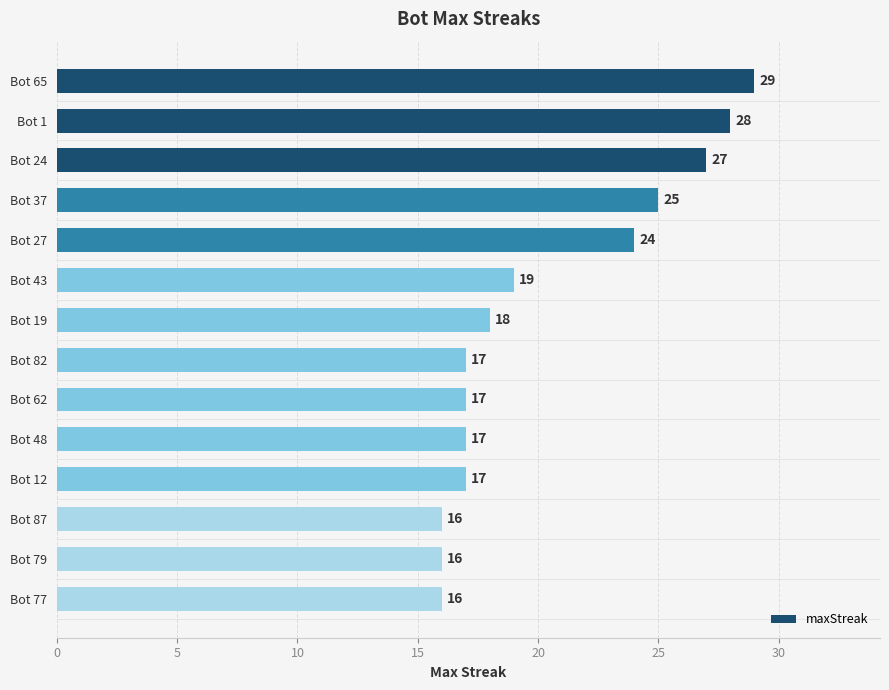

What is the maximum value shown in the chart?

29